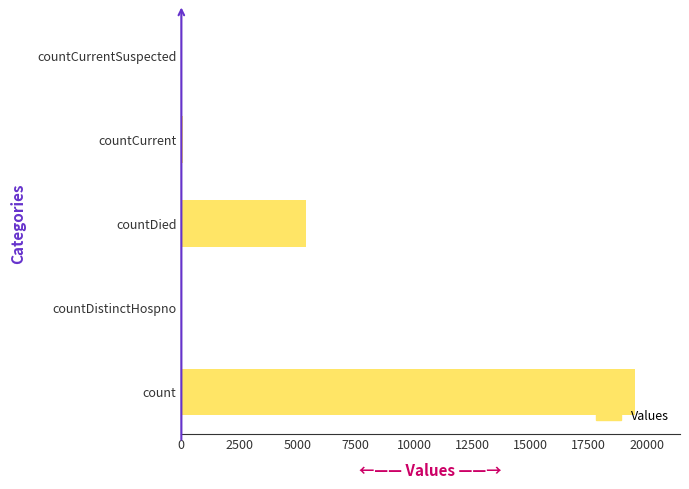

Are the bars horizontal?

Yes